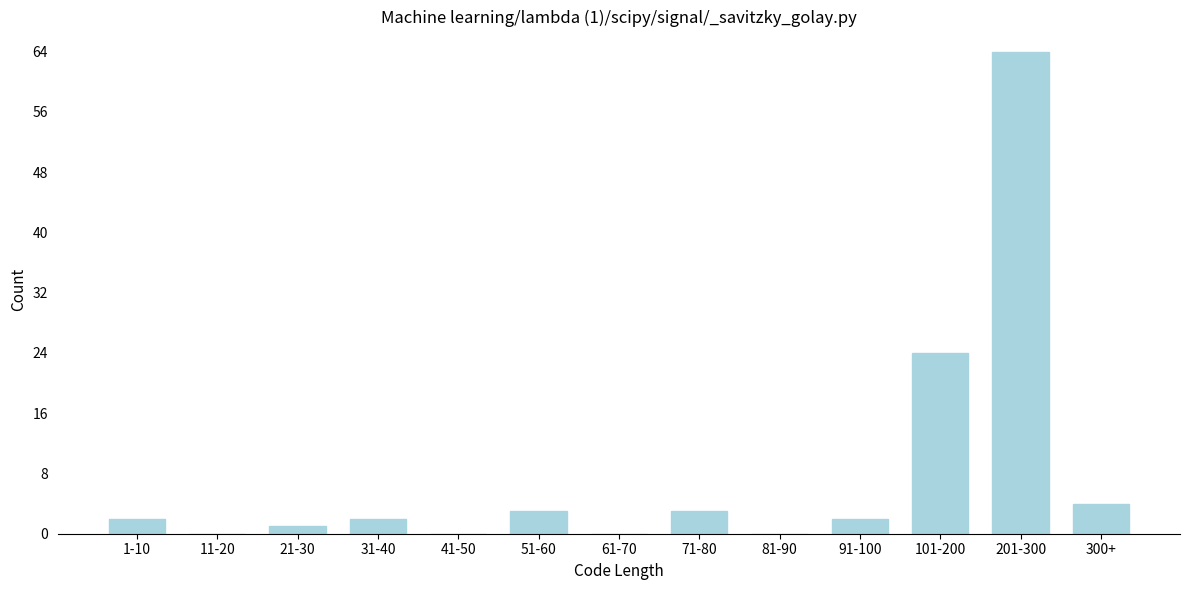

Reading right to left, transcribe all the data shown in this chart.

300+=4	201-300=64	101-200=24	91-100=2	81-90=0	71-80=3	61-70=0	51-60=3	41-50=0	31-40=2	21-30=1	11-20=0	1-10=2